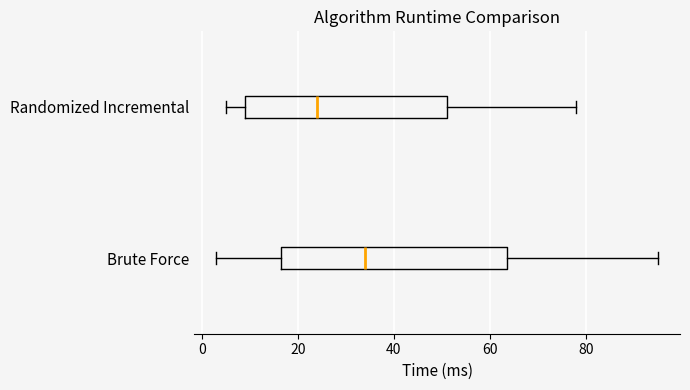

Which box has the furthest to the right median line?

Brute Force